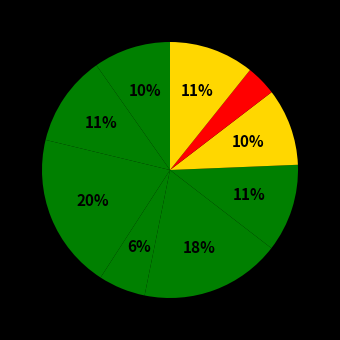

How many segments does this pie chart have?

9